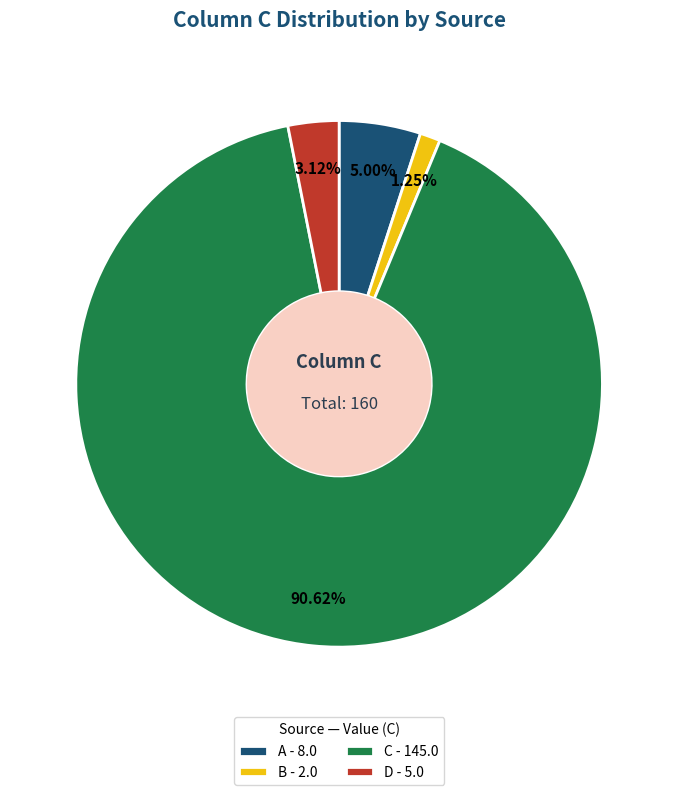

How many slices are in this pie chart?

4